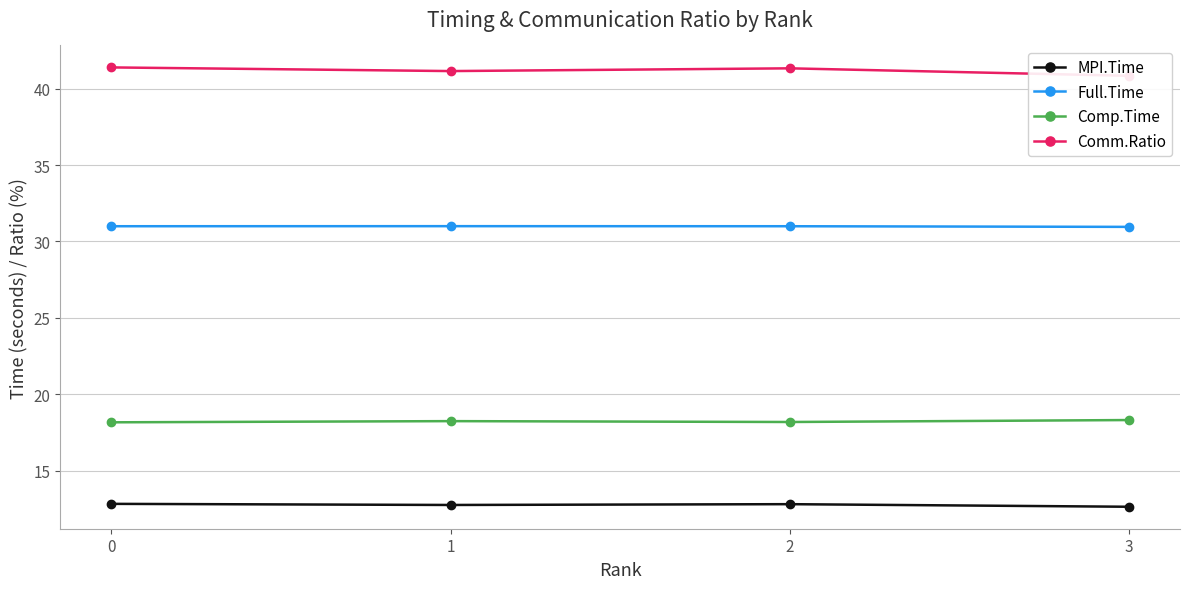

What is the highest value of the Comm.Ratio series?

41.4